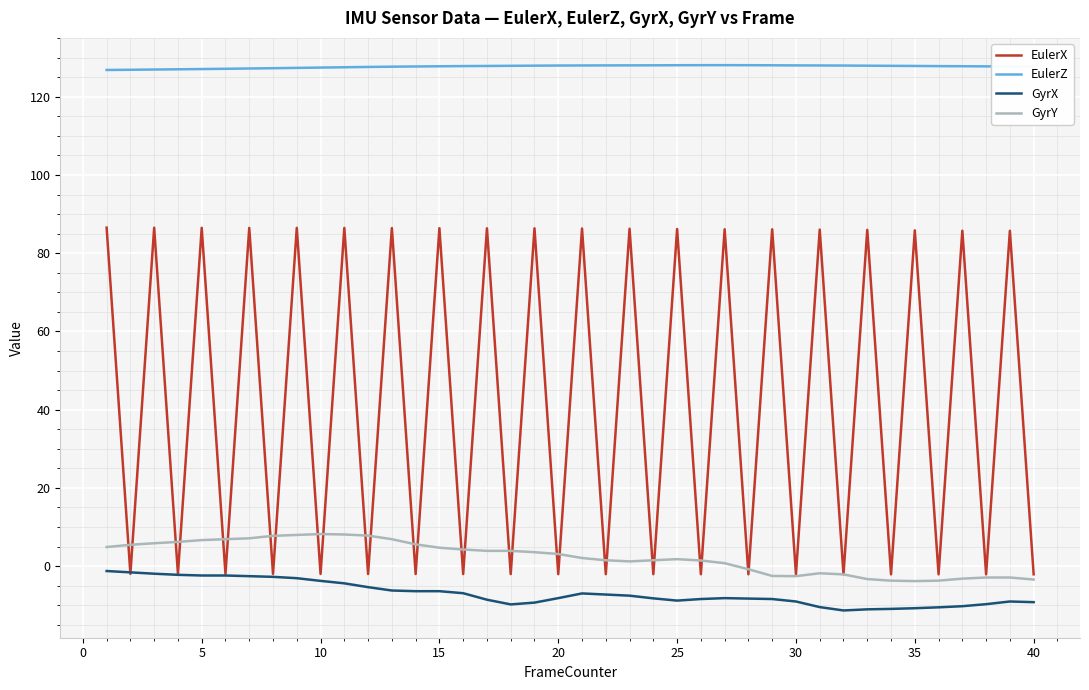

At how many categories does at least one series exceed 47?

40